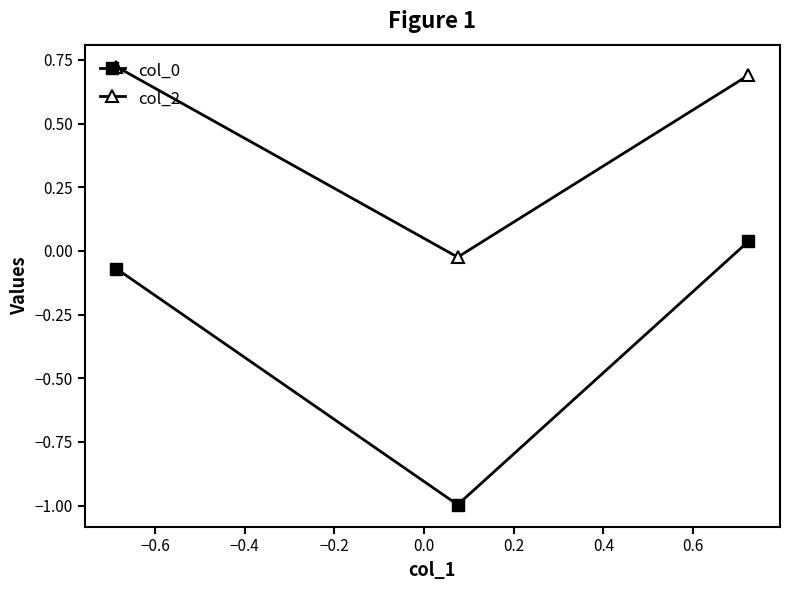

How many values in the col_2 series are below 0?

1